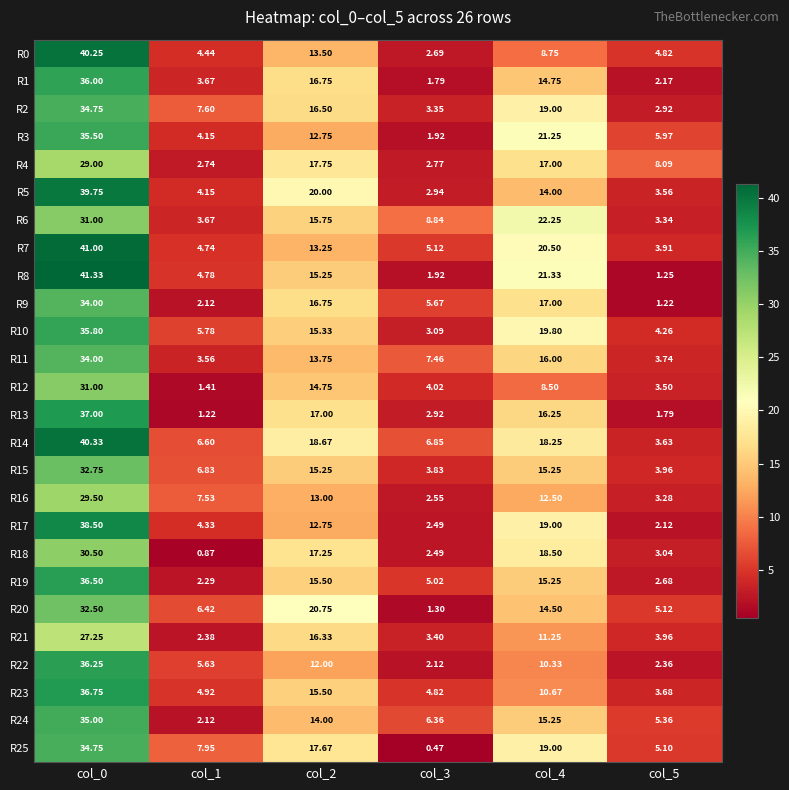

What is the total value across all series at col_3?

96.2